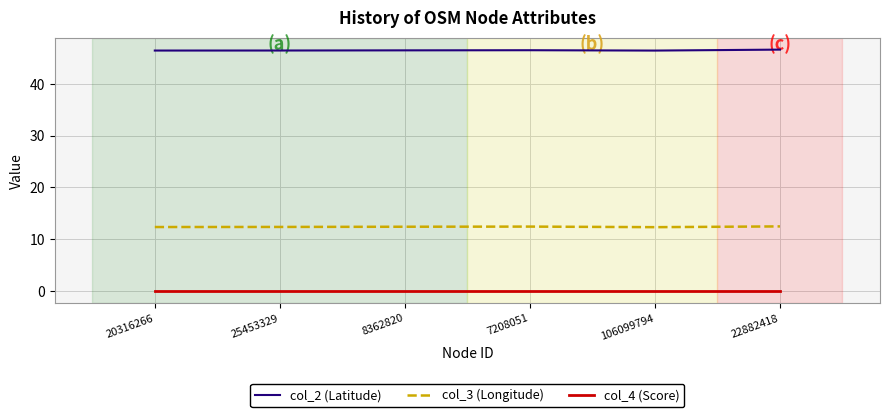

List the series in order of their overall mean, lowest first.

col_4 (Score), col_3 (Longitude), col_2 (Latitude)